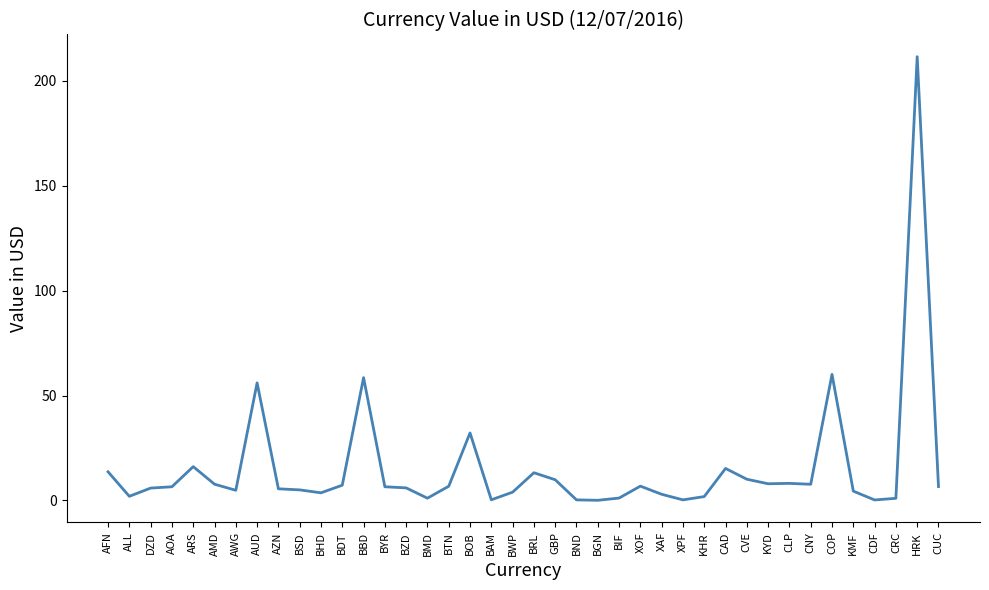

What is the average value?

15.5